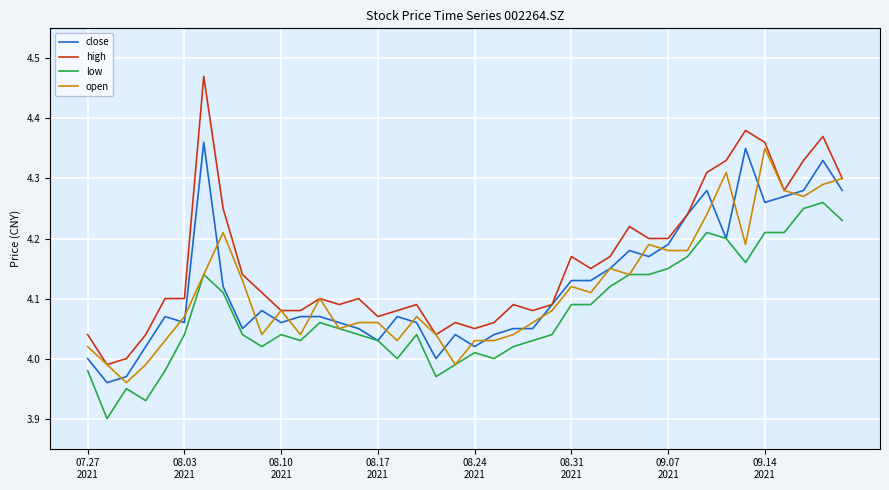

Which series has the largest total across all categories?

high